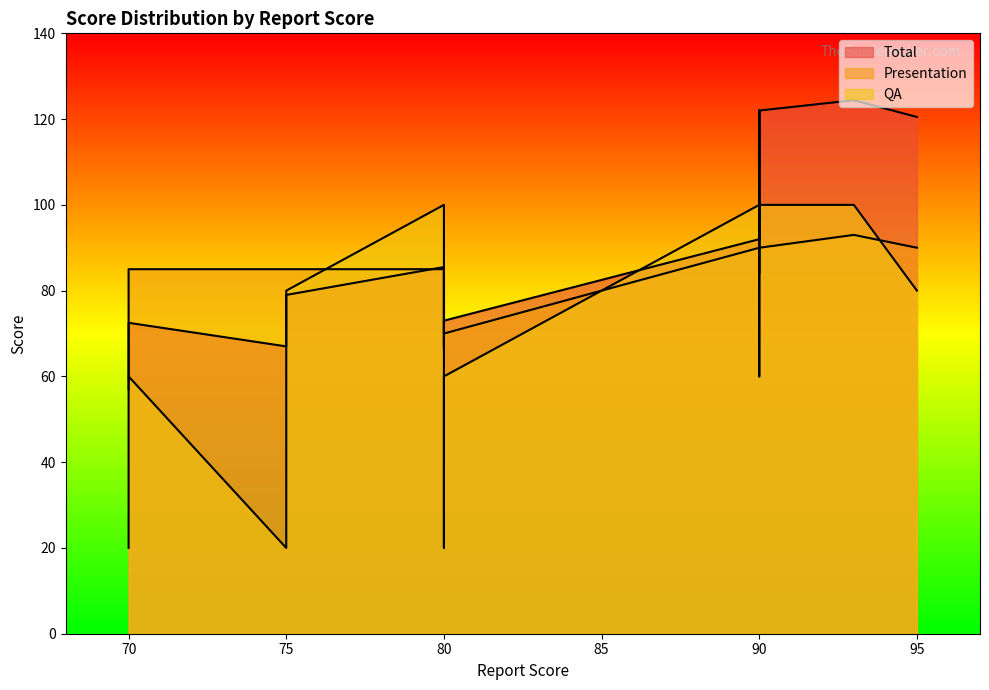

Which series has the widest spread of values?

QA